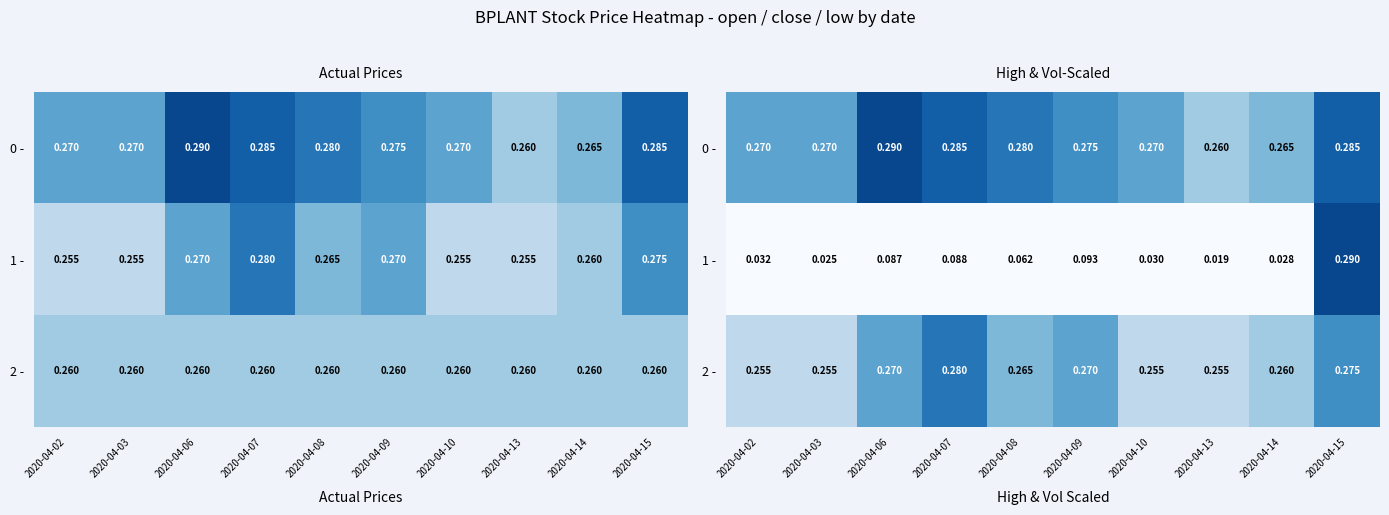

The value of 2 - at 2020-04-02 is 0.3. True or false?

True